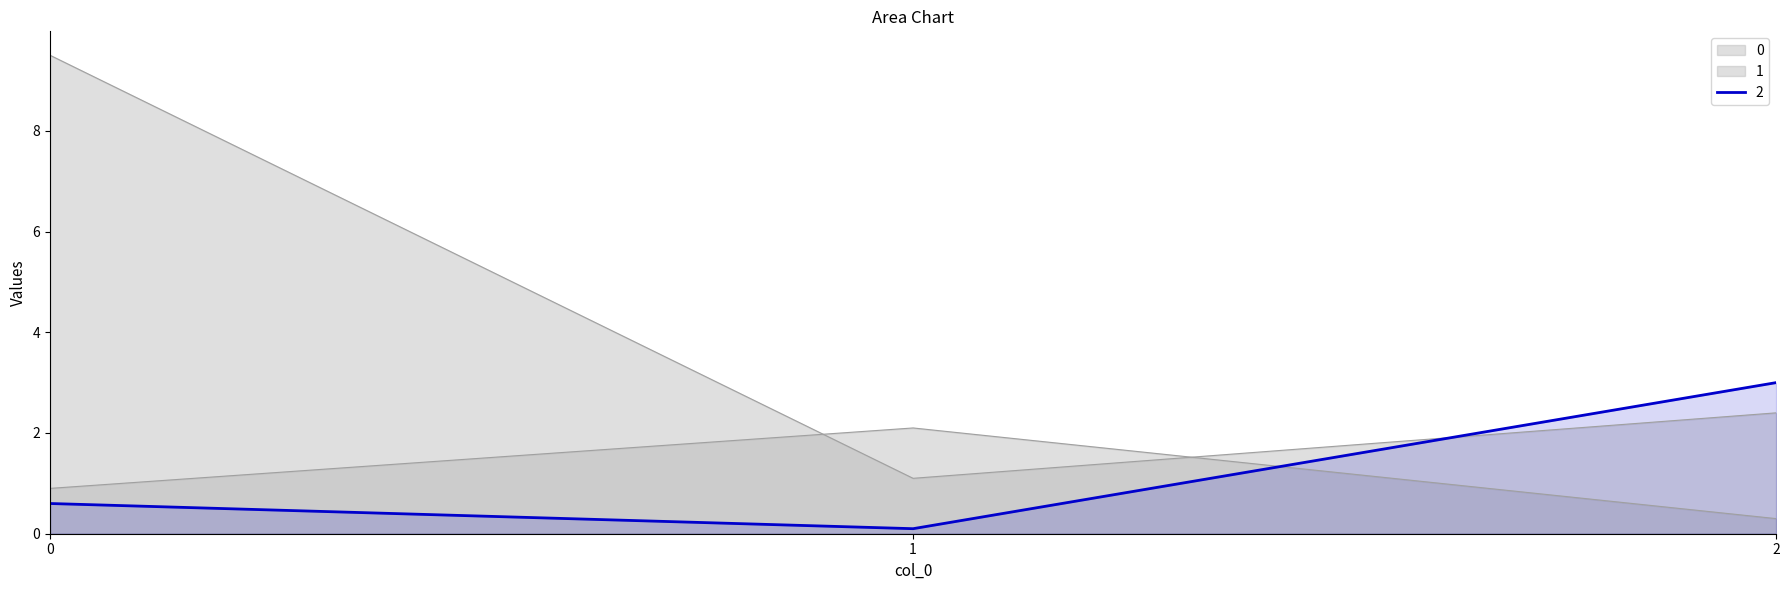

What is the spread (max minus min) of values at 2?

2.7